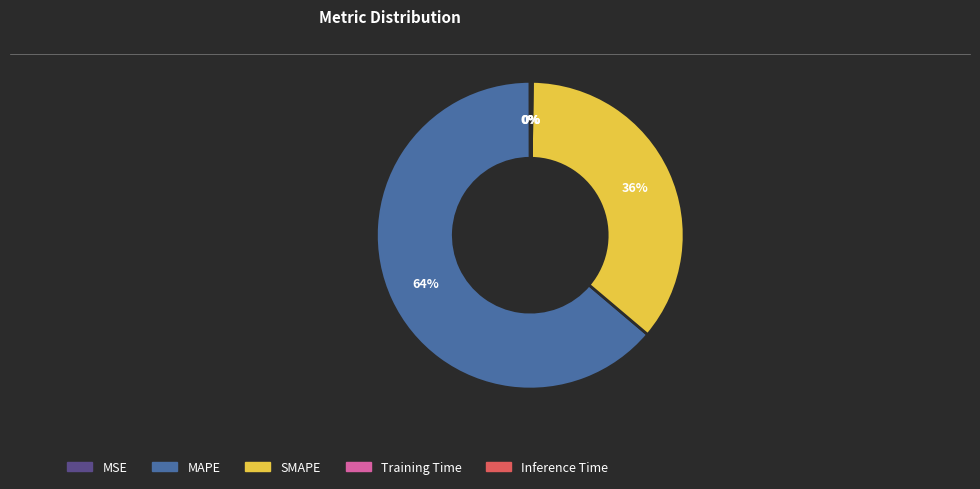

To the nearest percent, what is the average slice percentage?

20%